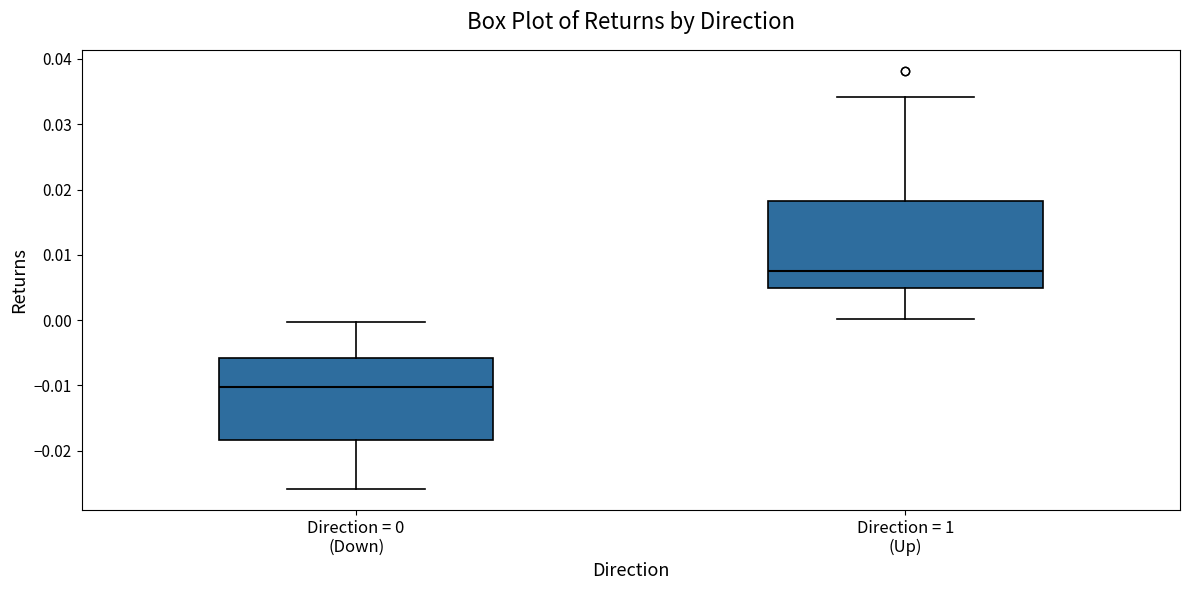

Reading left to right, read every box against the y-axis: the position of its median line, the range the box covers, and the ends of its whiskers. The values are not printed on the chart, so give them approximately, as read against the axis.

Direction = 0 (Down): median -0.010, box -0.018 to -0.006, whiskers -0.026 to 0.000
Direction = 1 (Up): median 0.007, box 0.005 to 0.018, whiskers 0.000 to 0.034